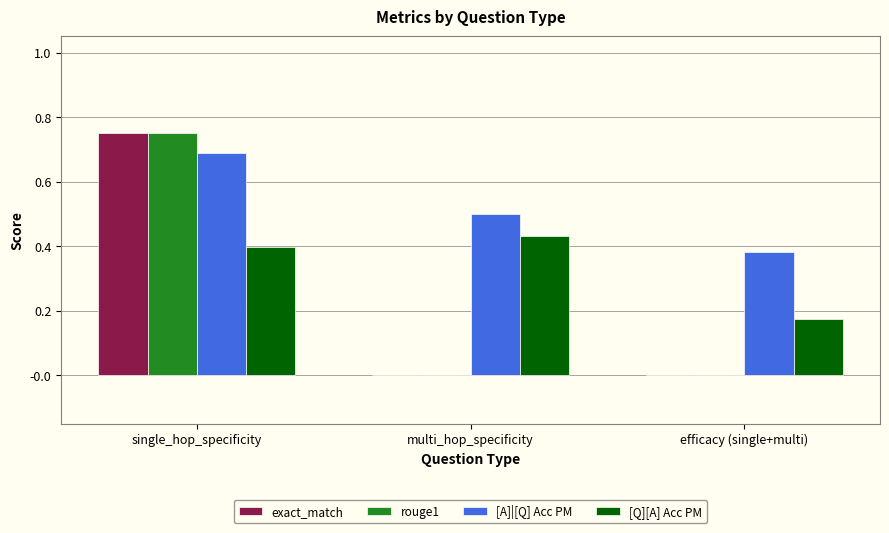

What are all the series names shown in the legend?

exact_match, rouge1, [A]|[Q] Acc PM, [Q][A] Acc PM